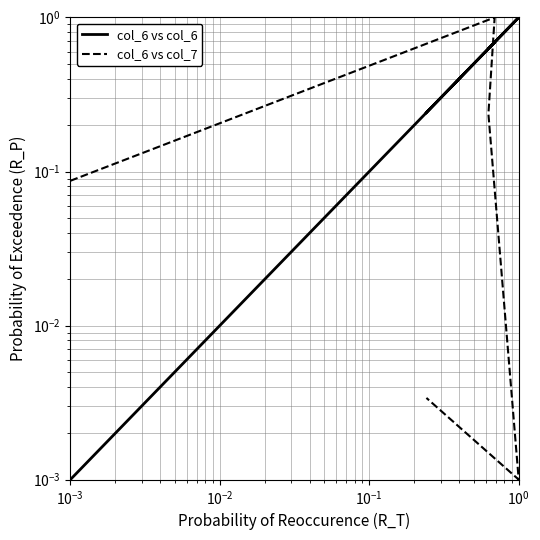

Is it true that col_6 vs col_7 equals 0.0 at $\mathdefault{10^{0}}$?

True